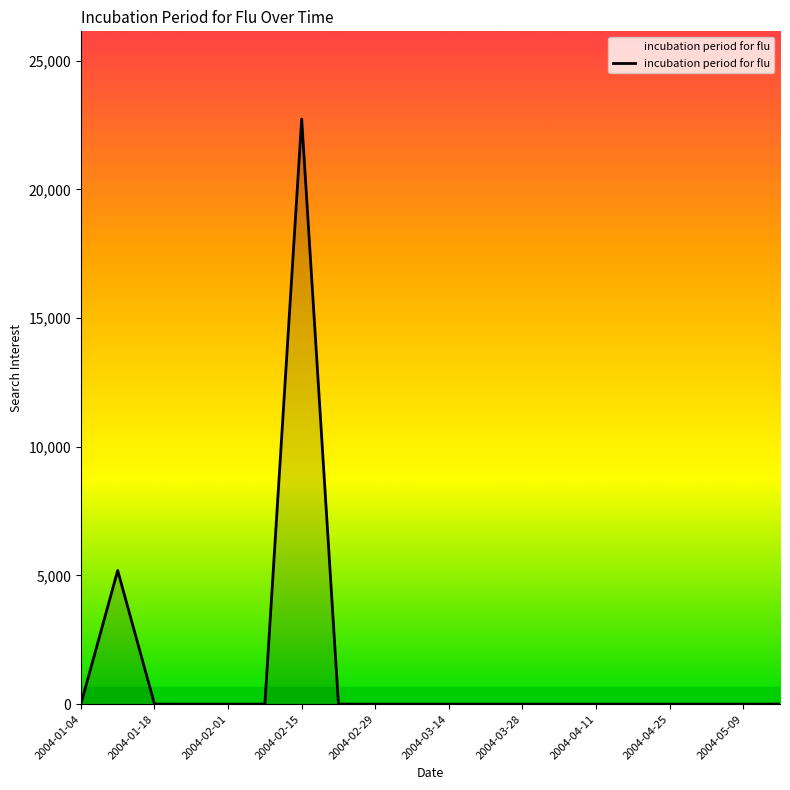

How many distinct data groups are displayed?

1